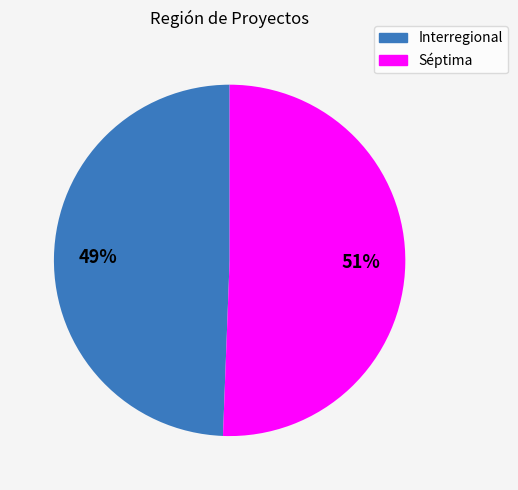

Is it true that Interregional is 49% of the pie?

True